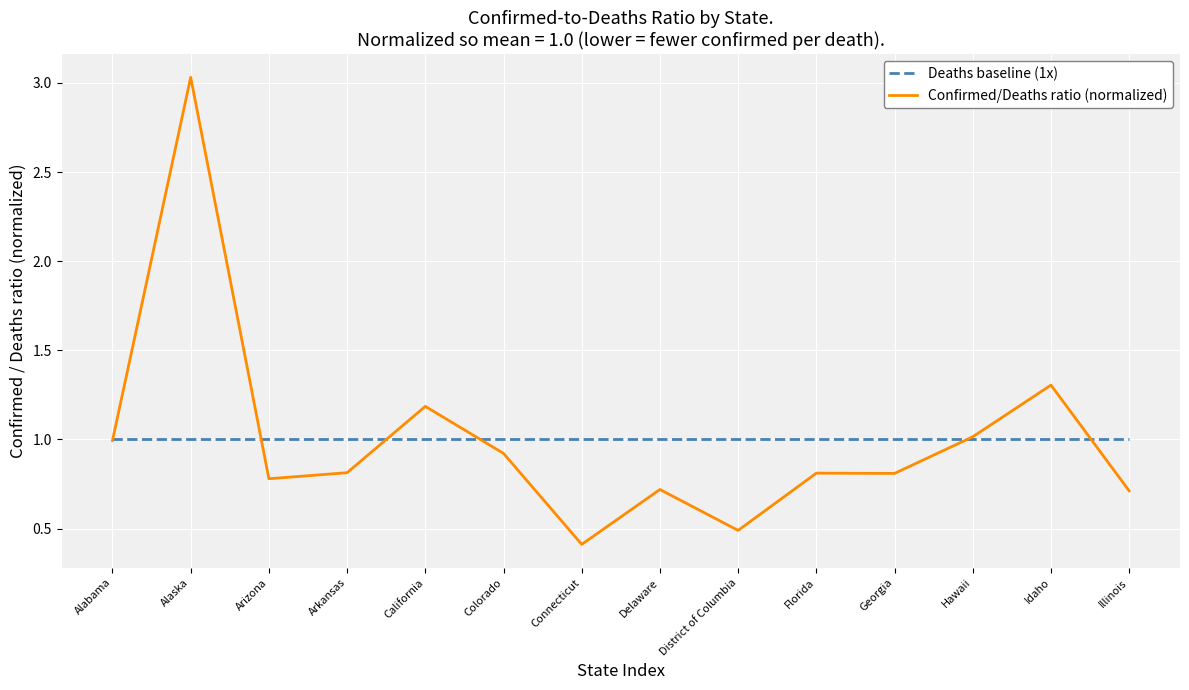

What are all the series names shown in the legend?

Deaths baseline (1x), Confirmed/Deaths ratio (normalized)